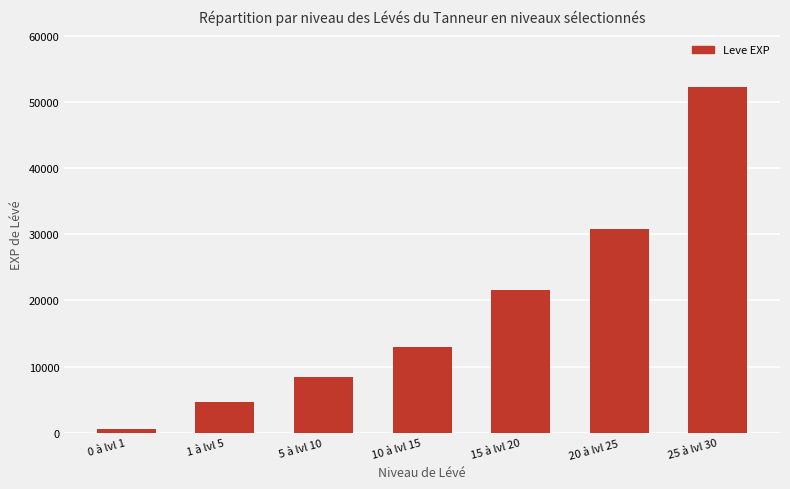

The chart shows a value of 11885 at 15 à lvl 20. True or false?

False